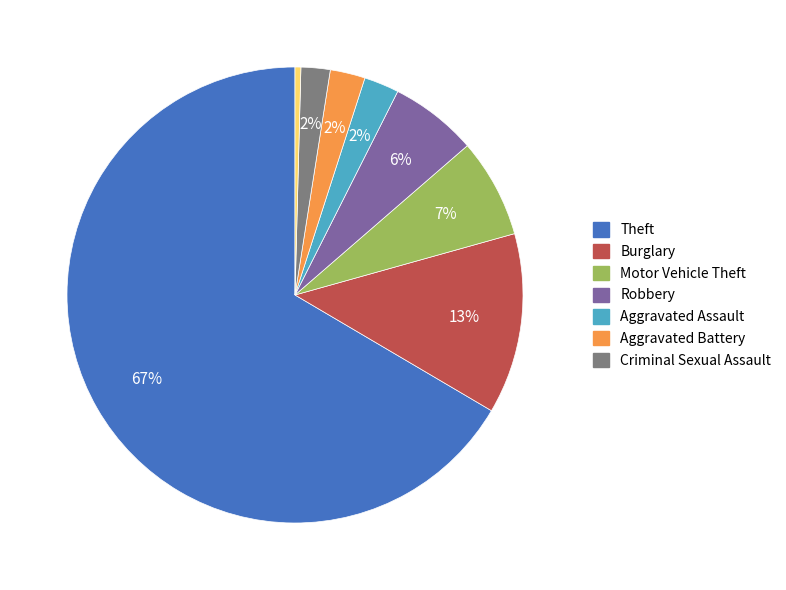

Is there any slice that represents more than half of the pie?

Yes